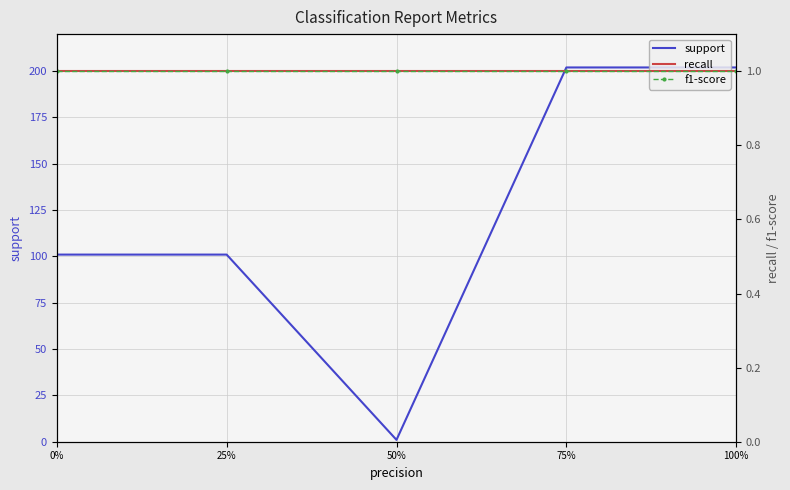

Reading right to left, extract all data points from this chart.

support: 100%=202	75%=202	50%=1	25%=101	0%=101
recall: 100%=1	75%=1	50%=1	25%=1	0%=1
f1-score: 100%=1	75%=1	50%=1	25%=1	0%=1